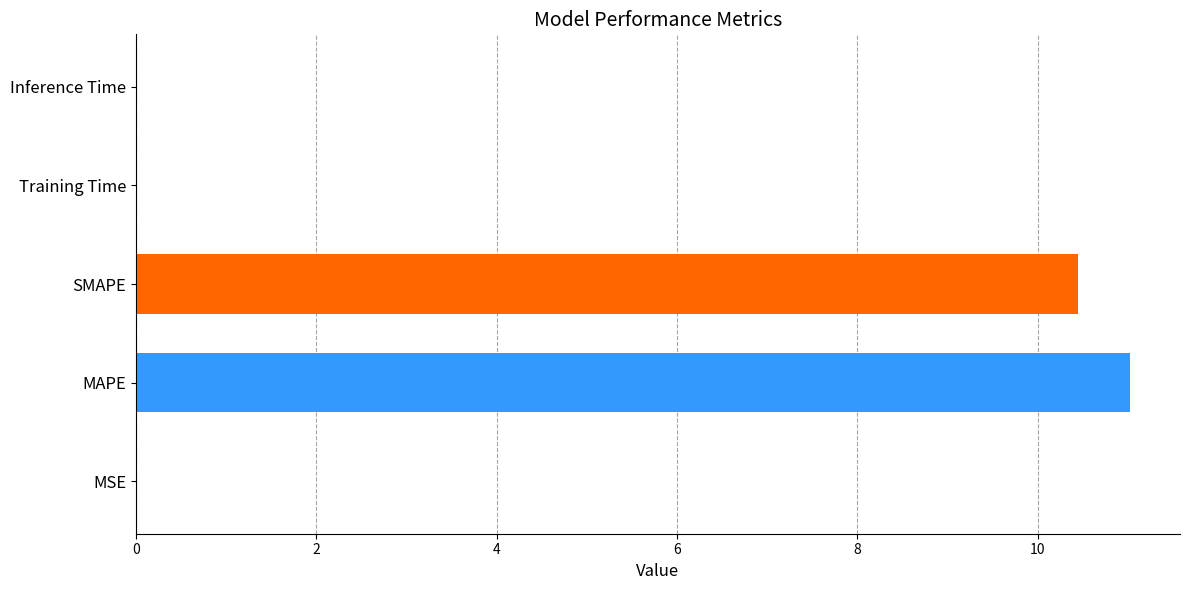

The value at MAPE is 11.0. True or false?

True